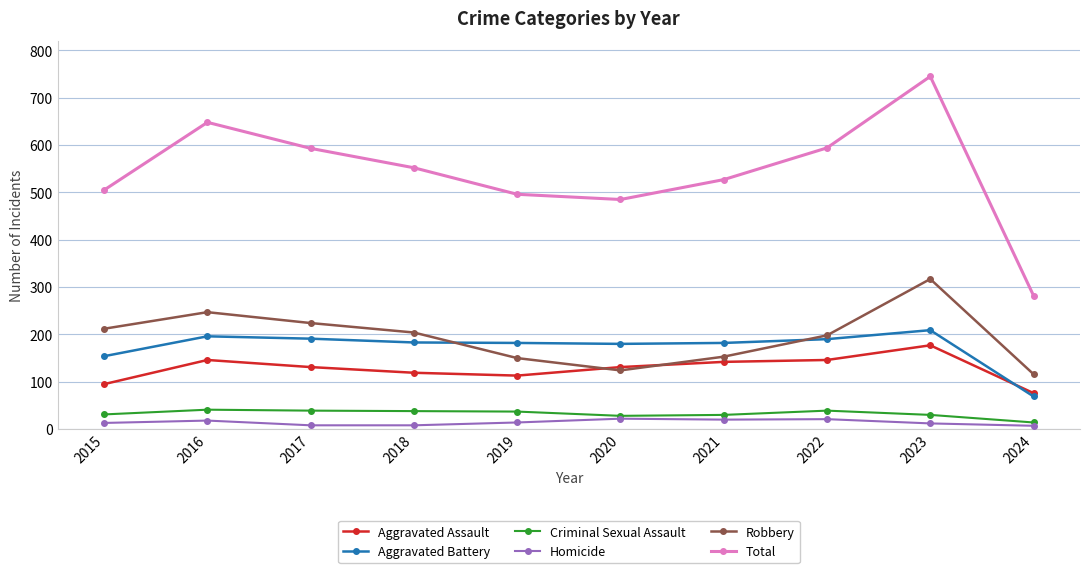

True or false: Robbery and Homicide cross at least once.

False